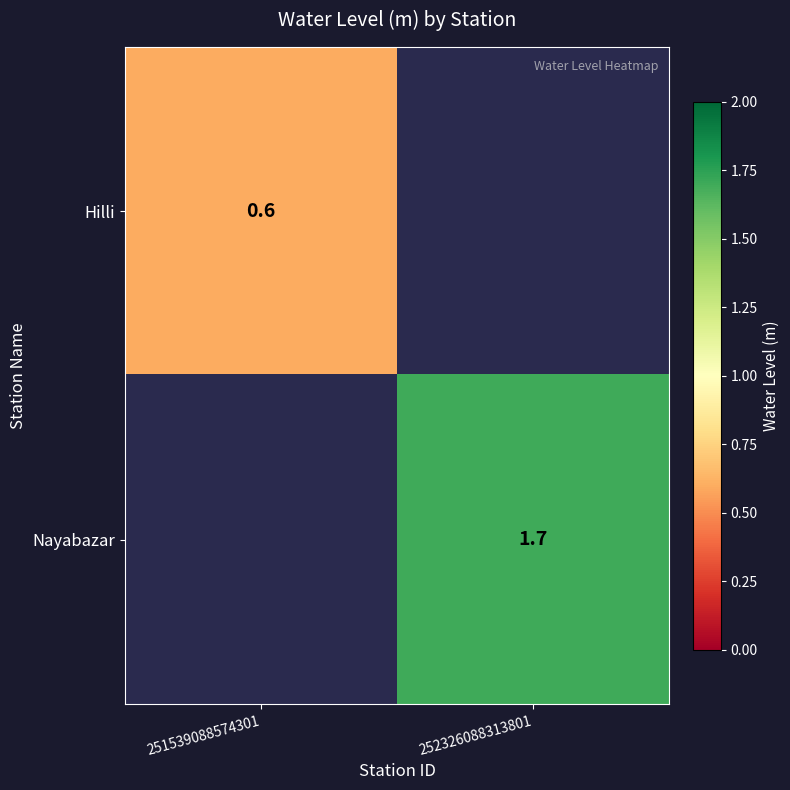

Is it true that Hilli equals 0.6 at 251539088574301?

True